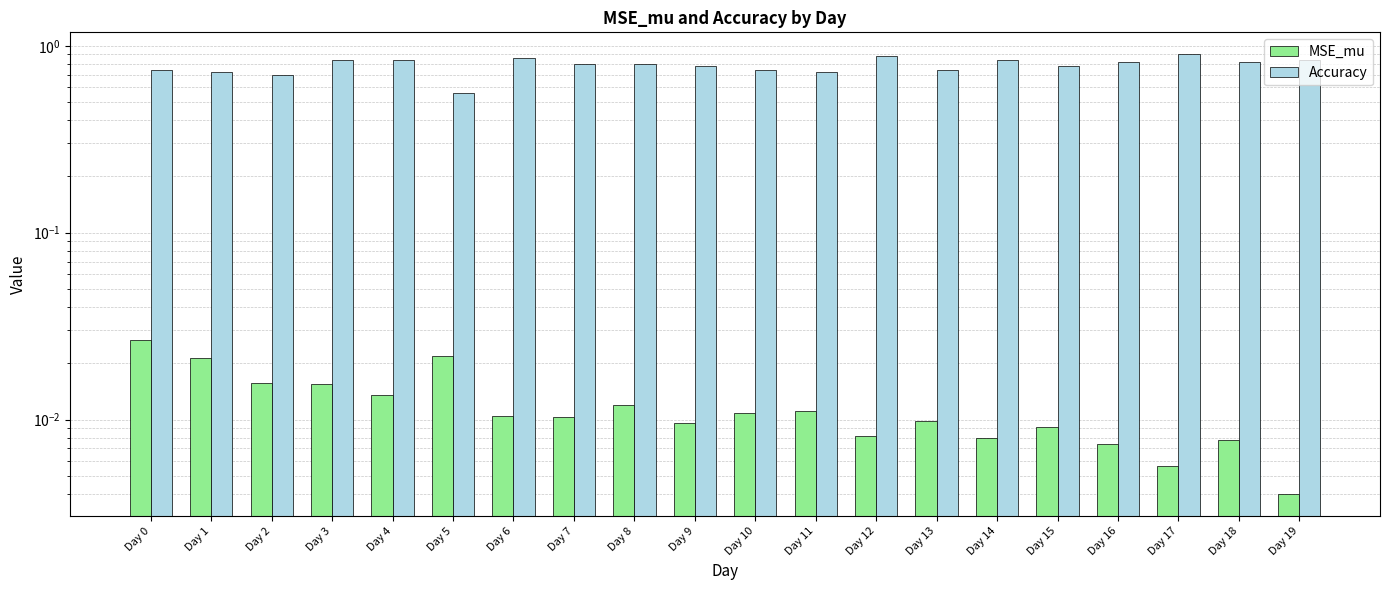

Reading right to left, transcribe all the data shown in this chart.

MSE_mu: 0.0	0.0	0.0	0.0	0.0	0.0	0.0	0.0	0.0	0.0	0.0	0.0	0.0	0.0	0.0	0.0	0.0	0.0	0.0	0.0
Accuracy: 0.8	0.8	0.9	0.8	0.8	0.8	0.7	0.9	0.7	0.7	0.8	0.8	0.8	0.9	0.6	0.8	0.8	0.7	0.7	0.7